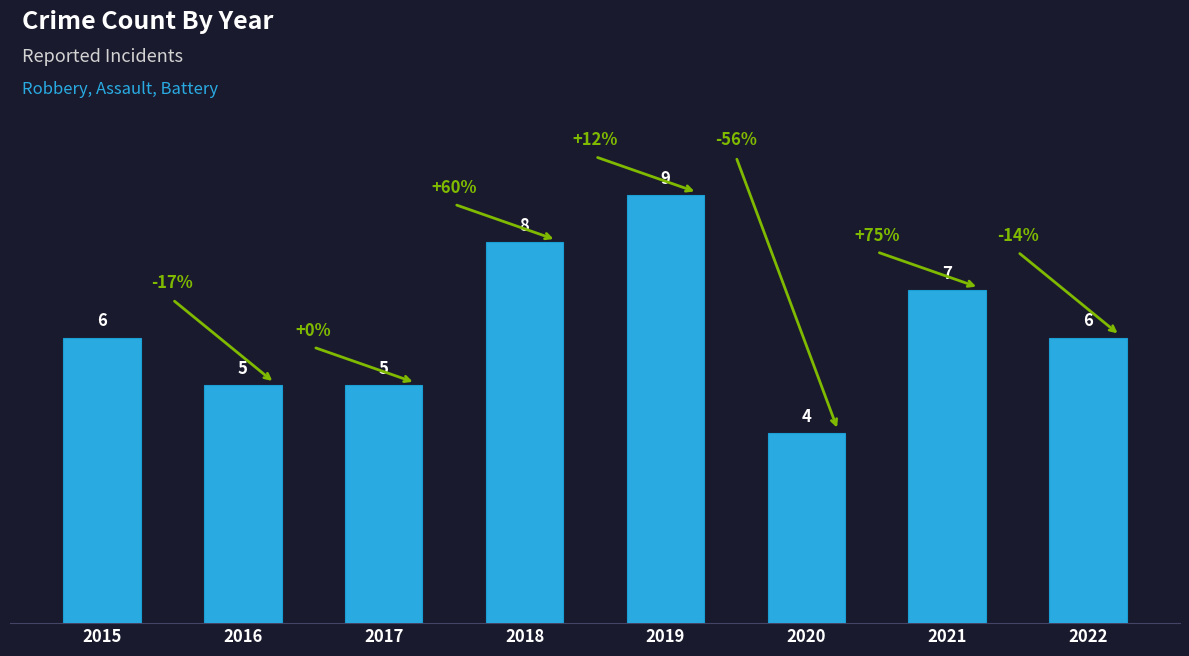

Does the chart contain any negative values?

No